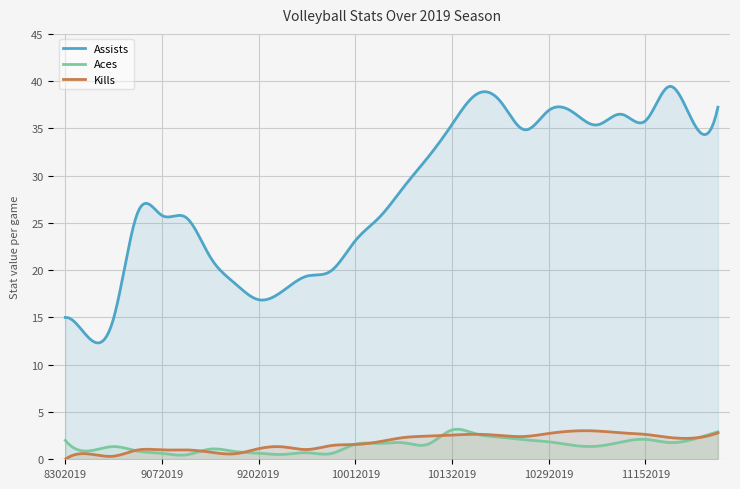

How many intersections are there between Aces and Kills?

8